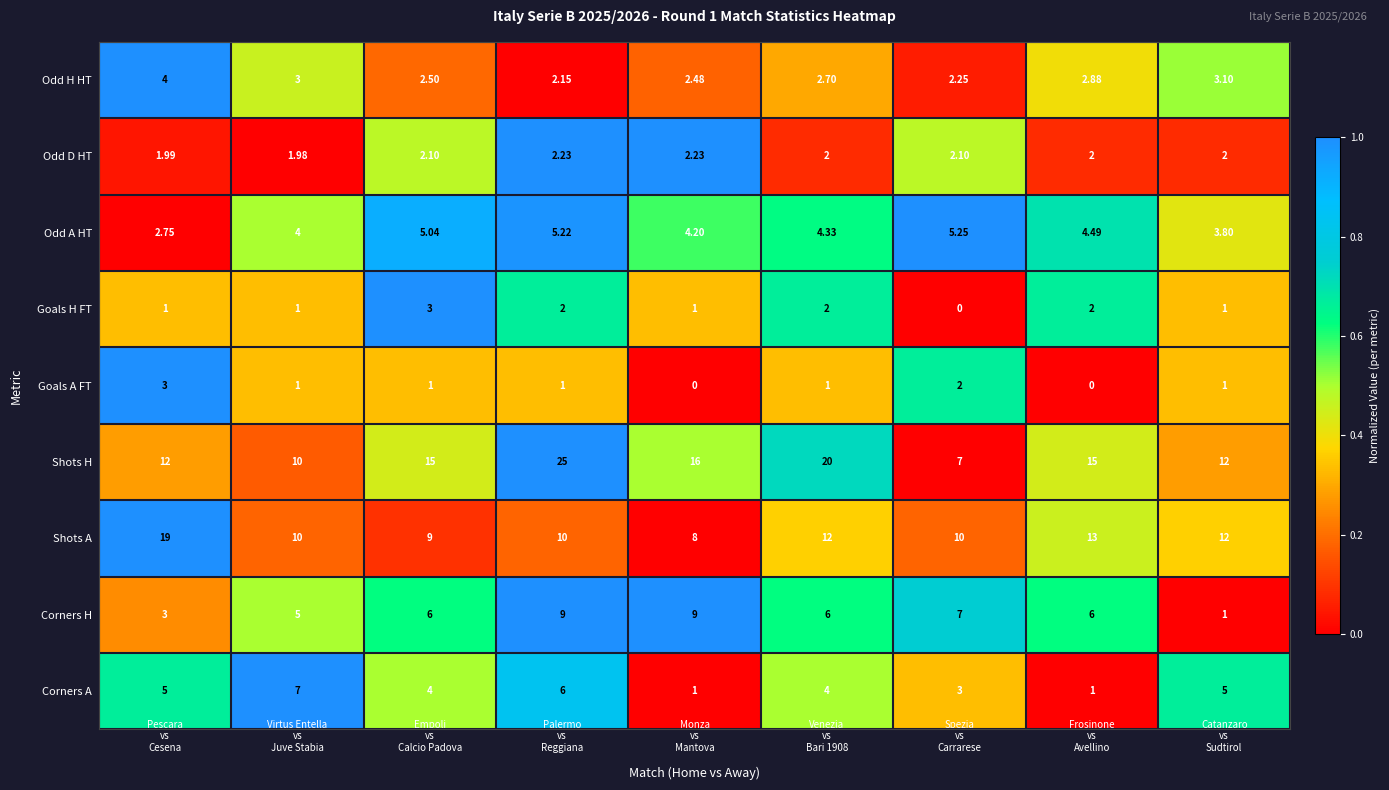

Which series has the largest total across all categories?

Shots H